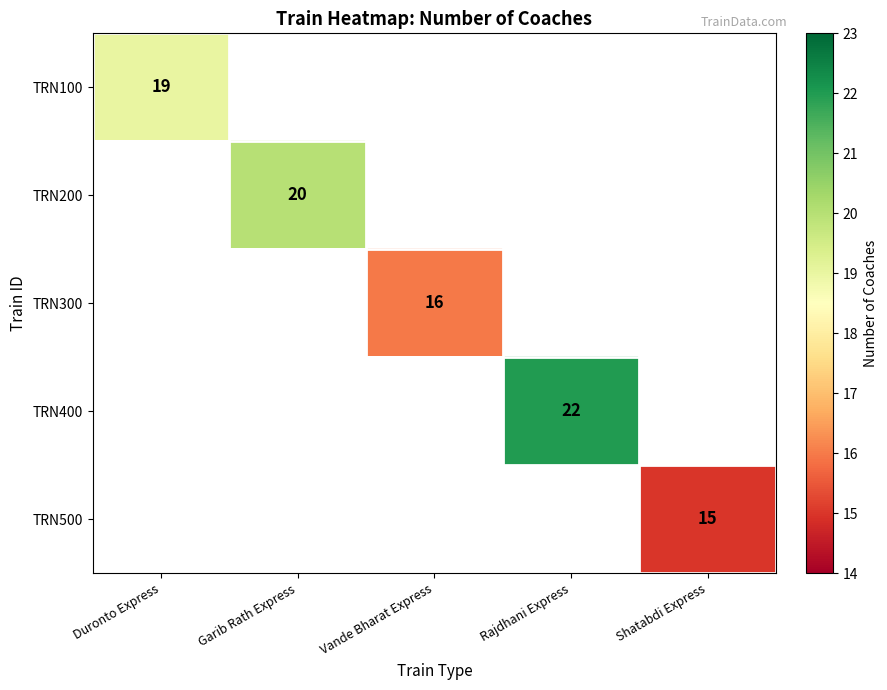

How many series are shown in this chart?

5